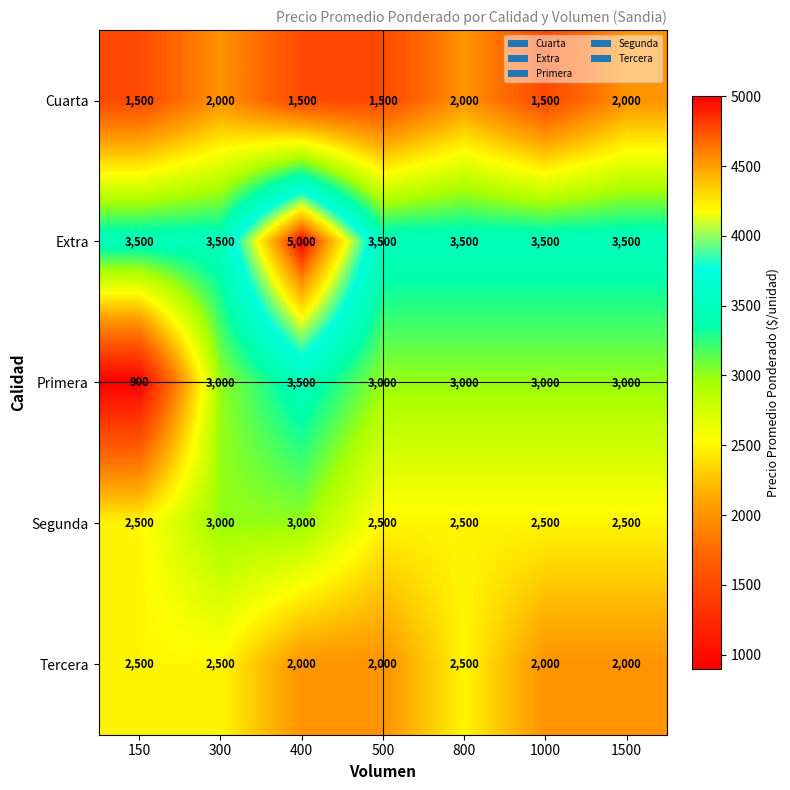

True or false: Cuarta has a value of 1500 at 400.

True